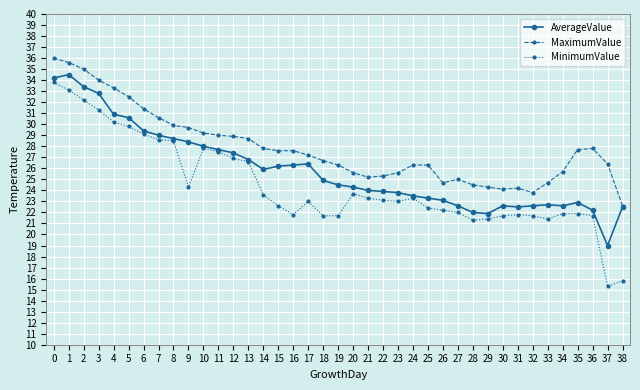

True or false: MaximumValue and MinimumValue cross at least once.

False